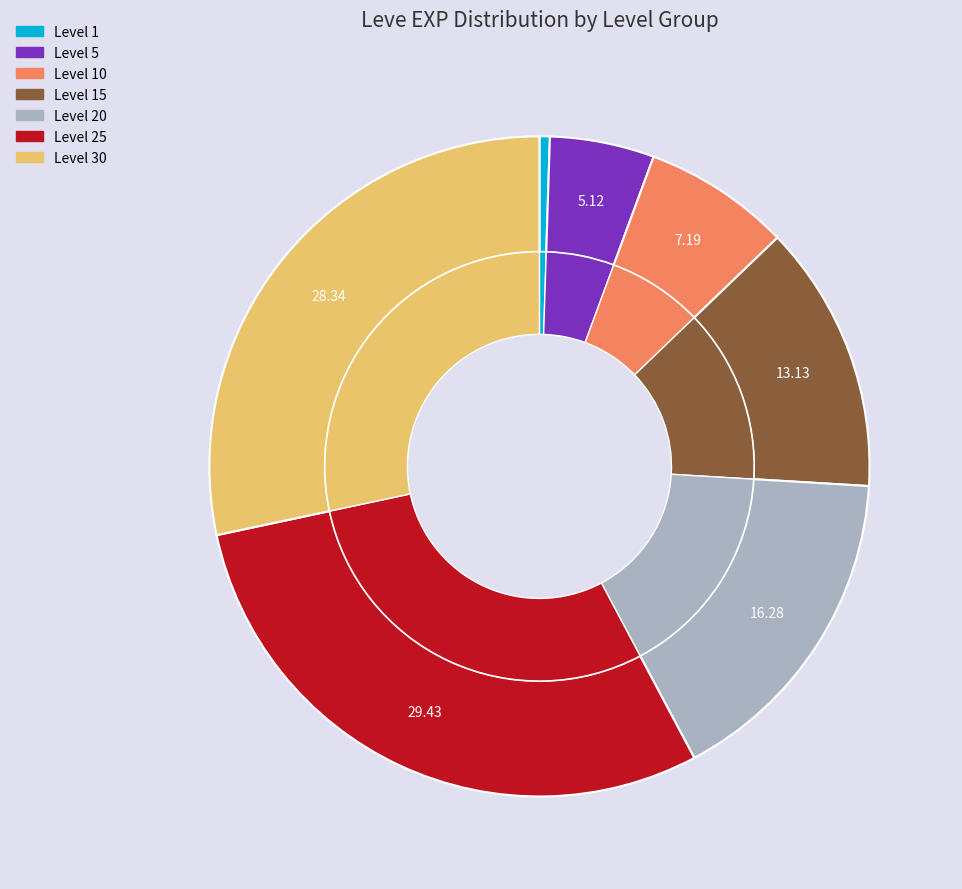

True or false: Leve Level 1 accounts for 0% of the total.

True